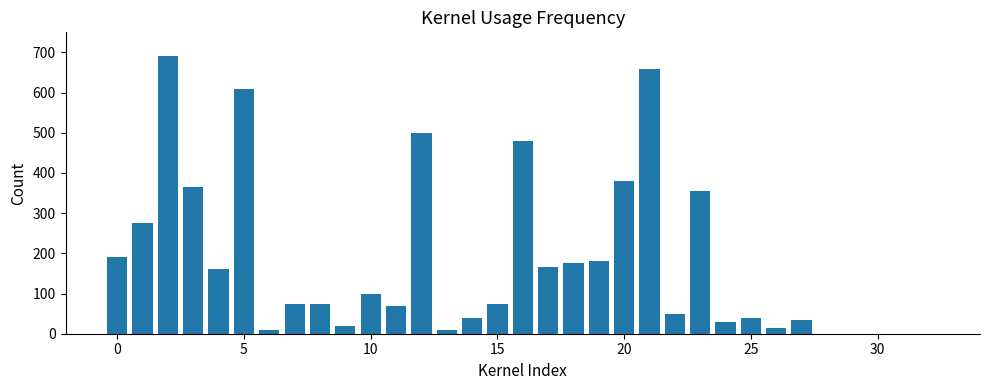

What is the ratio of the value at 5 to the value at 10?

6.1